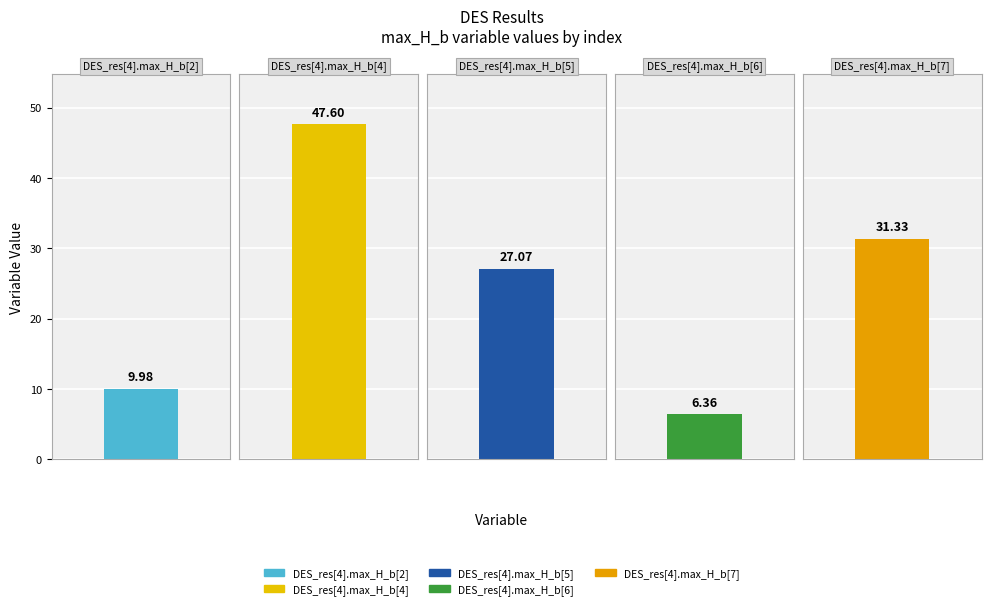

Is it true that the value at DES_res[4].max_H_b[4] is 47.6?

True